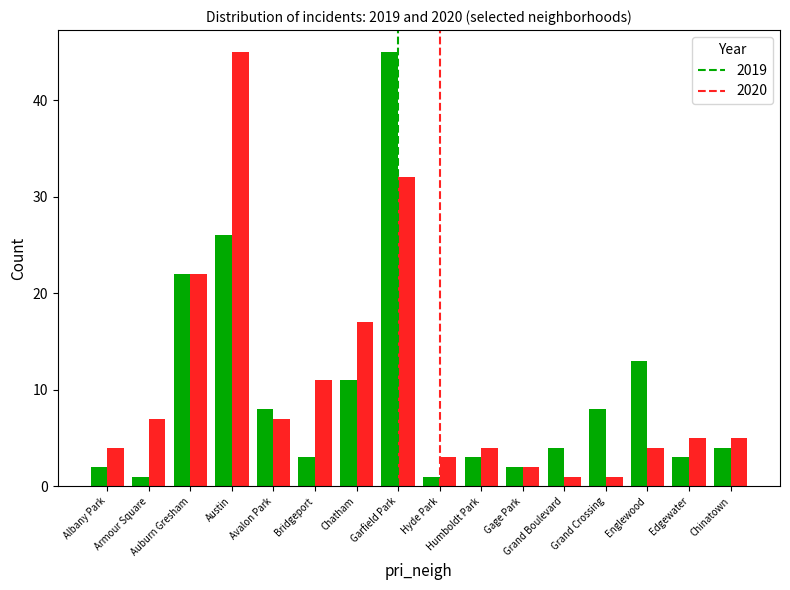

What is the maximum value shown in the chart?

45